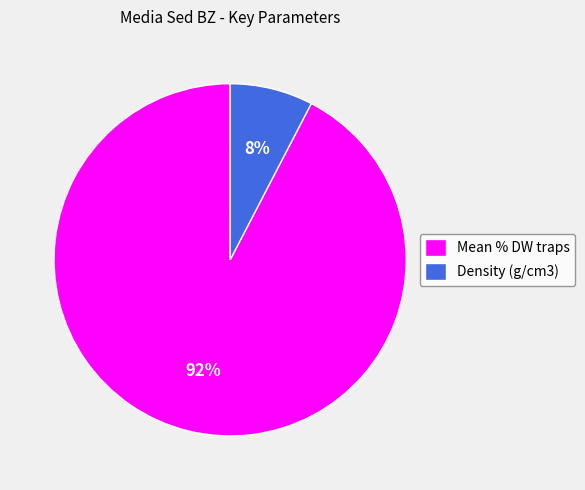

Rank the categories by value from lowest to highest.

Density (g/cm3), Mean % DW traps